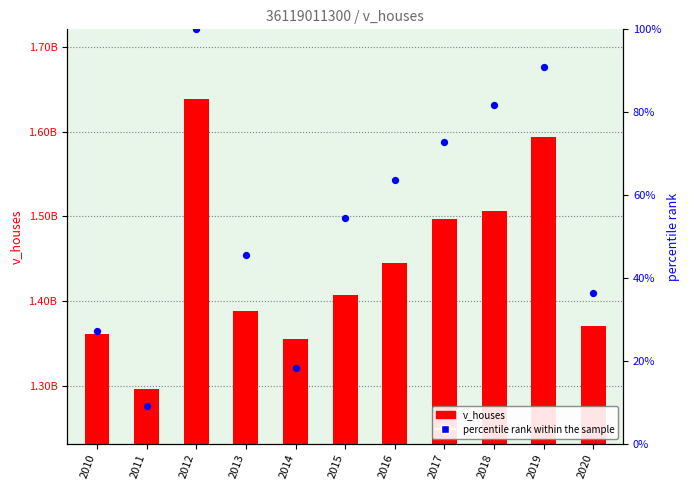

Which series has the largest Y range (max minus min)?

v_houses